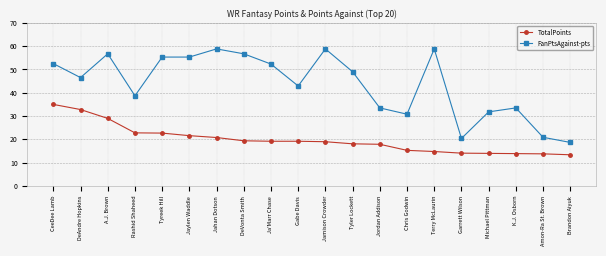

True or false: TotalPoints and FanPtsAgainst-pts cross at least once.

False